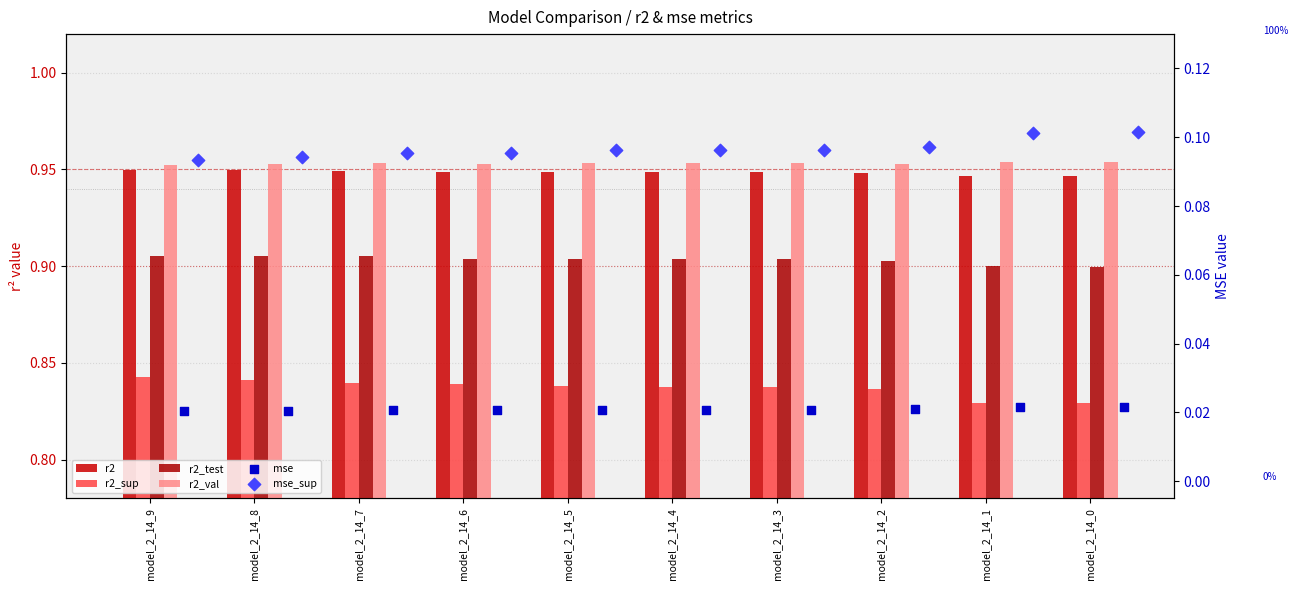

What are all the series names shown in the legend?

r2, r2_sup, r2_test, r2_val, mse, mse_sup